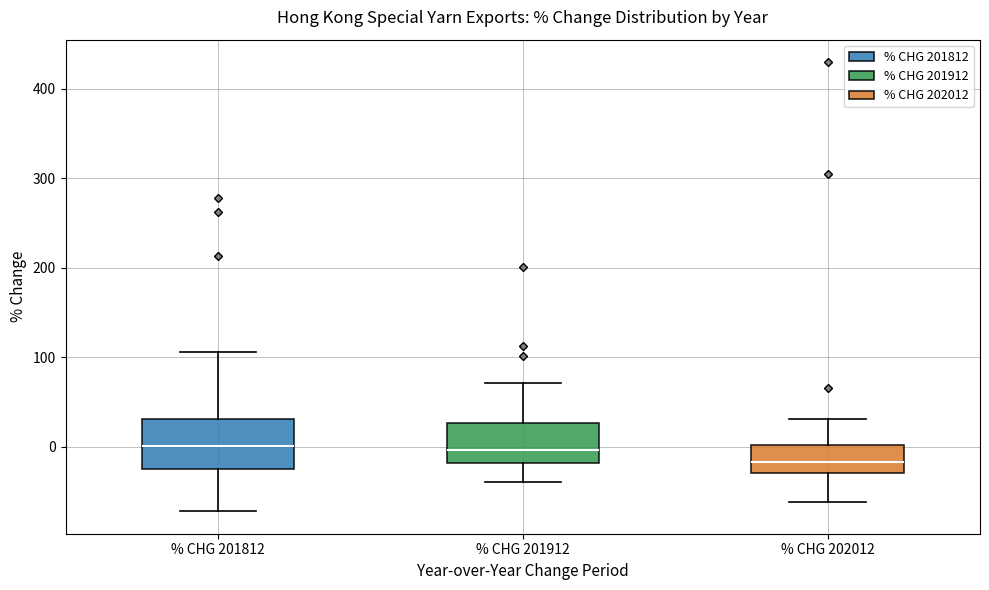

Reading left to right, transcribe this box plot: for each box, give where its median line is, the range the box spans, and where its two whiskers end, as read against the y-axis. The values are not printed on the chart, so give them approximately, as read against the axis.

% CHG 201812: median 0, box -30 to 30, whiskers -70 to 110
% CHG 201912: median 0, box -20 to 30, whiskers -40 to 70
% CHG 202012: median -20, box -30 to 0, whiskers -60 to 30